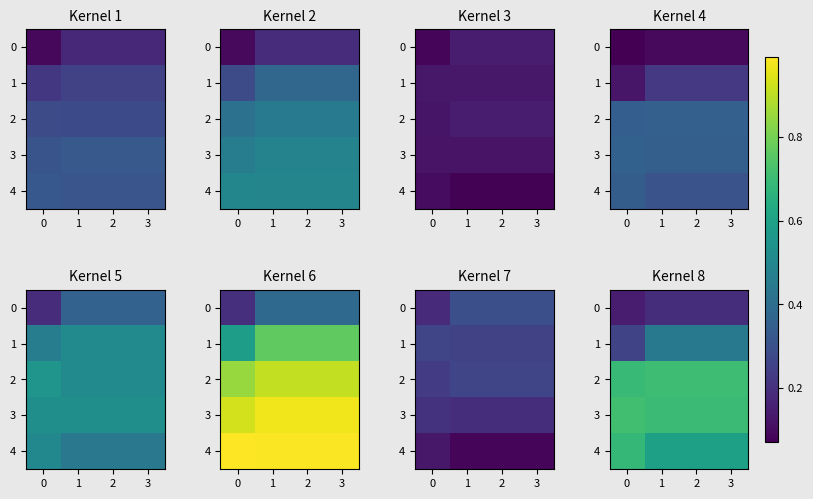

What is the approximate value of 1 at 2?

0.4